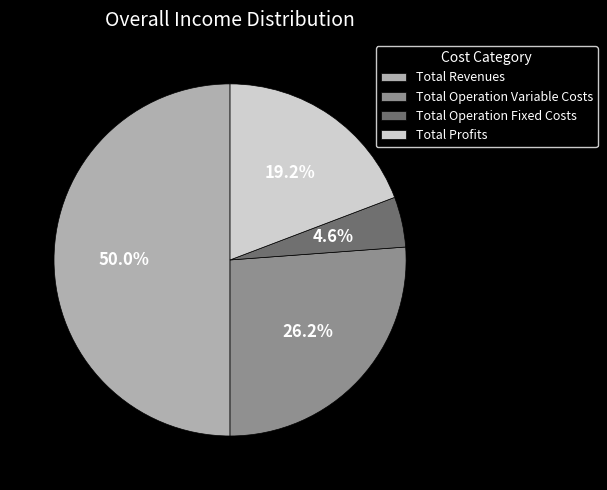

True or false: Total Operation Fixed Costs accounts for 5% of the total.

True